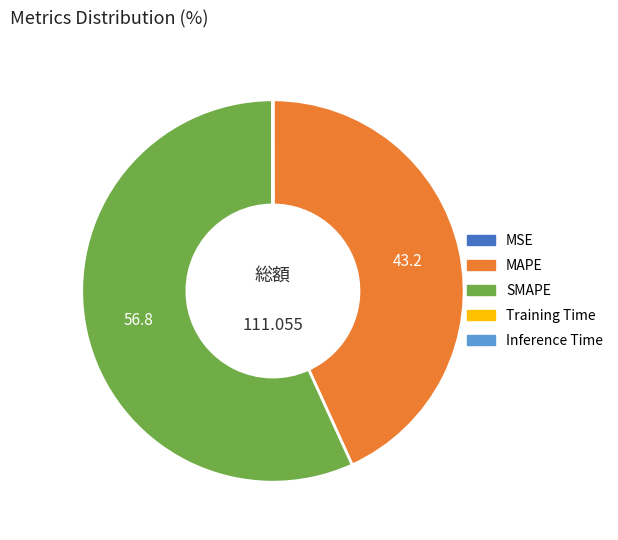

Is there a majority slice in this chart?

Yes